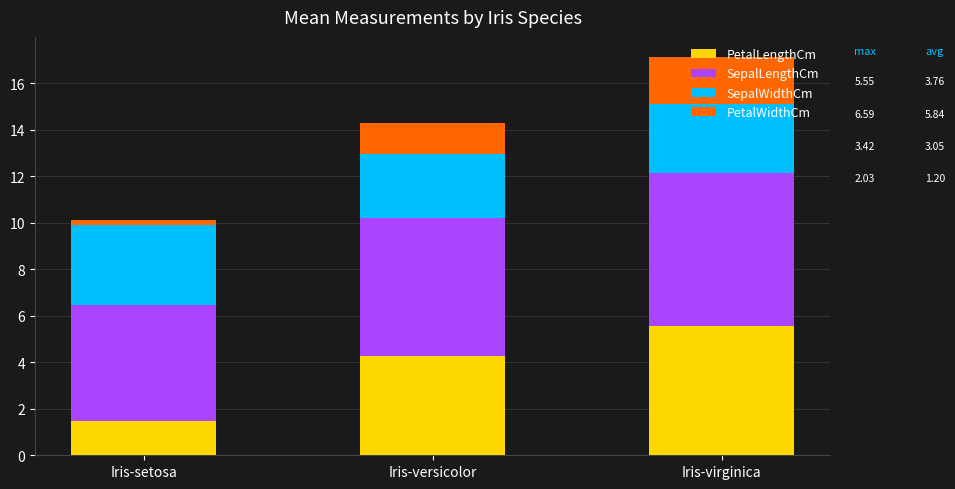

What is the total value across all series at Iris-virginica?

17.1